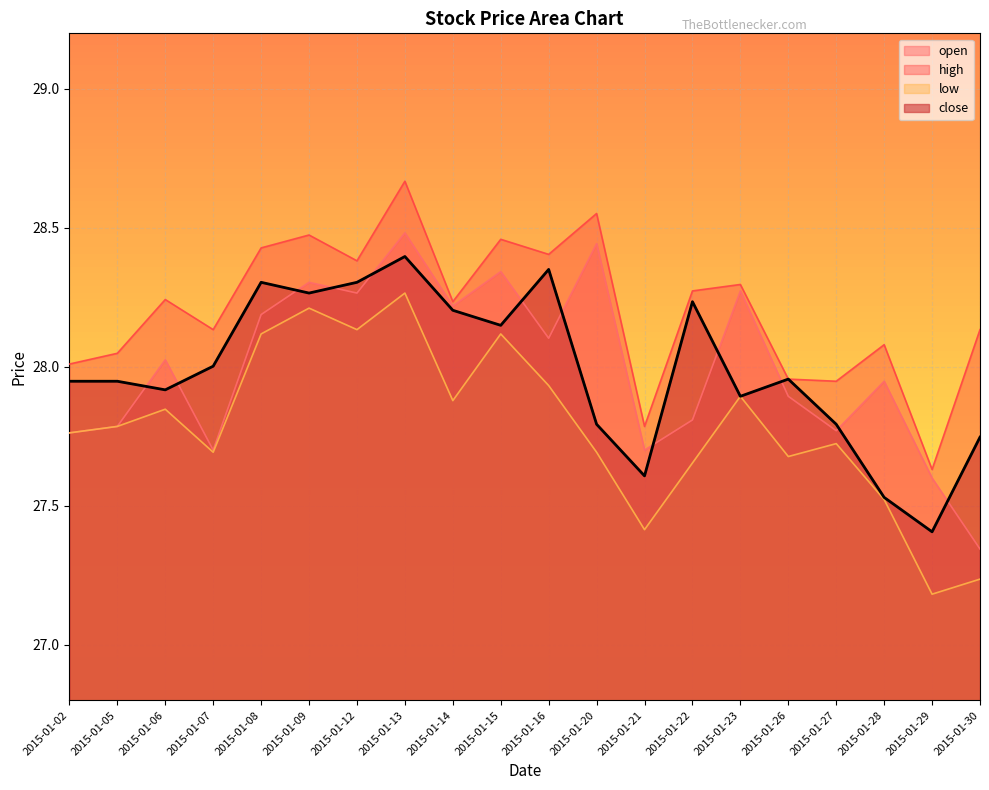

At which category does open reach its first local valley?

2015-01-07